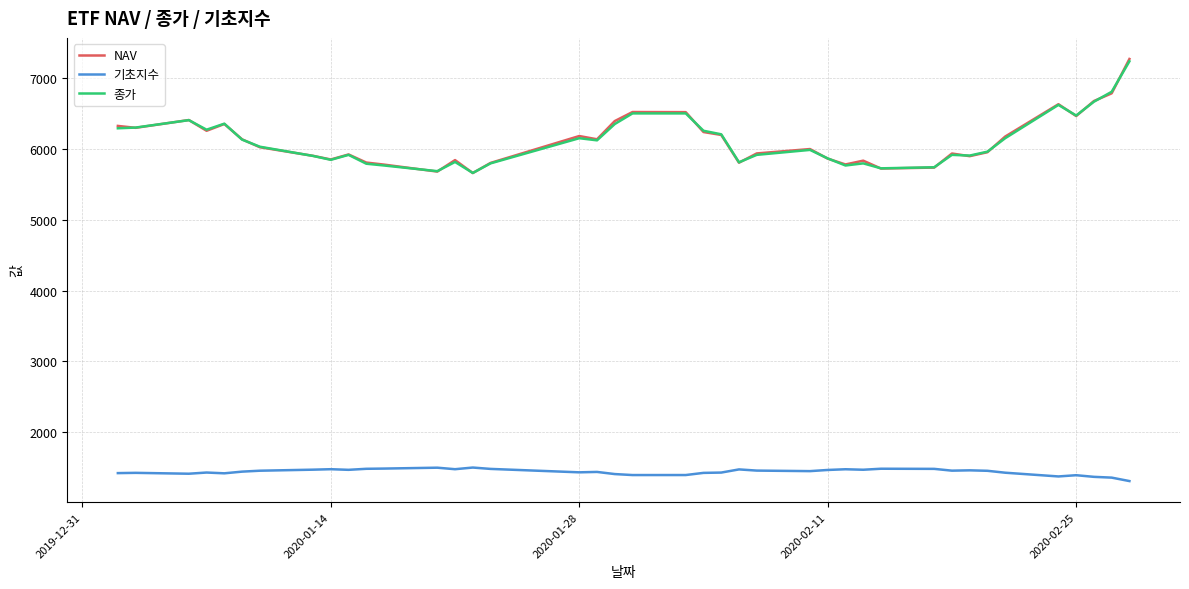

Which series has the largest range (max minus min)?

NAV